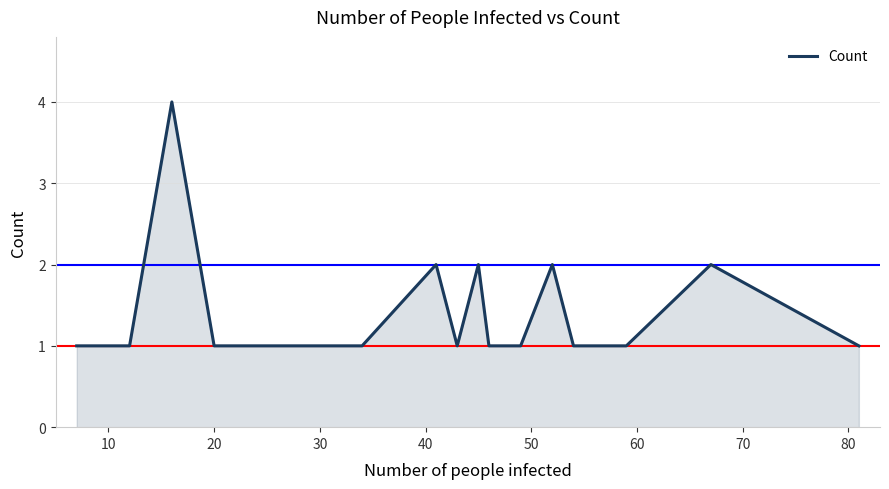

Does the chart display data point markers on the line(s)?

No